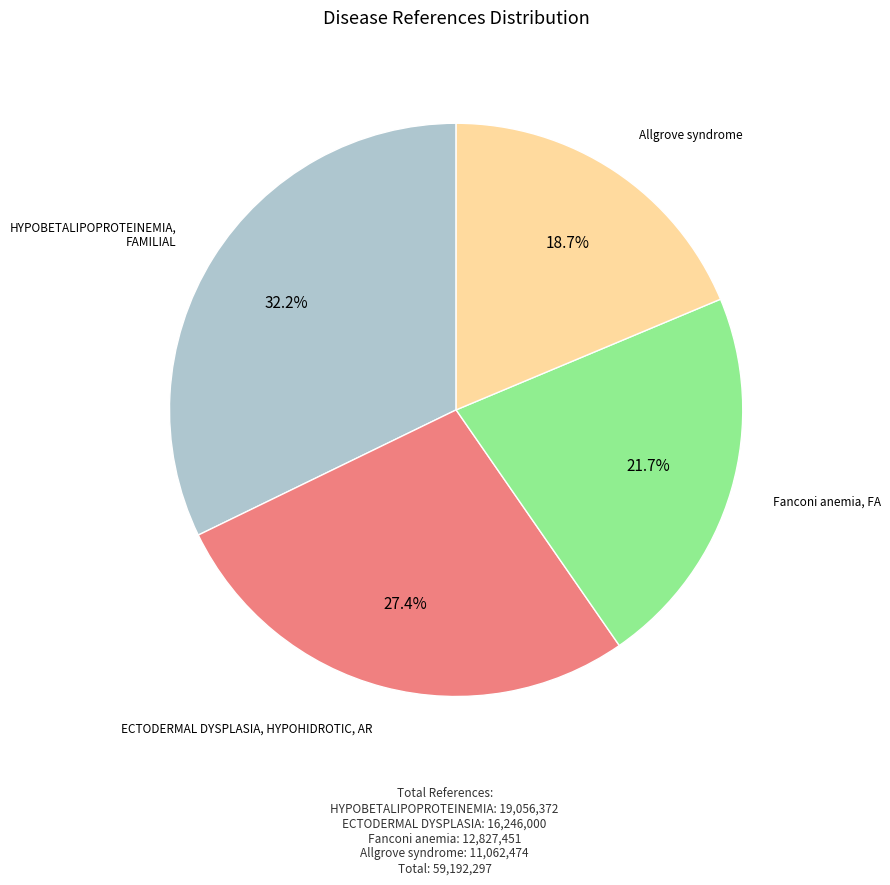

Does any single category account for the majority?

No